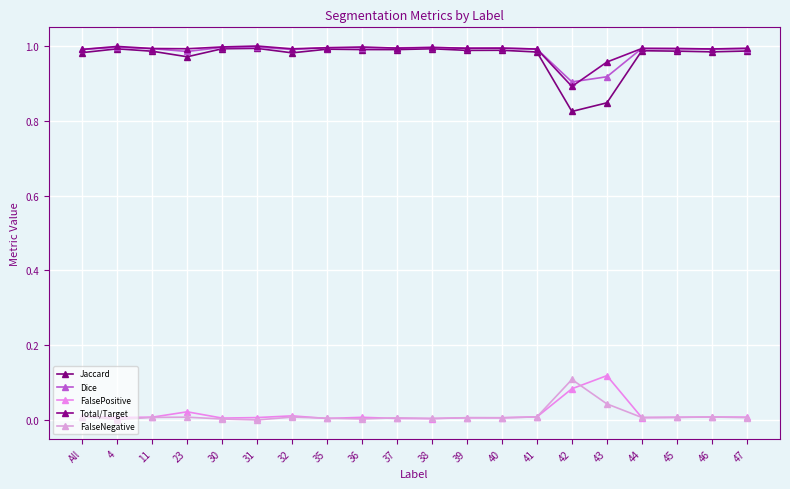

How many data points does each series have?

20